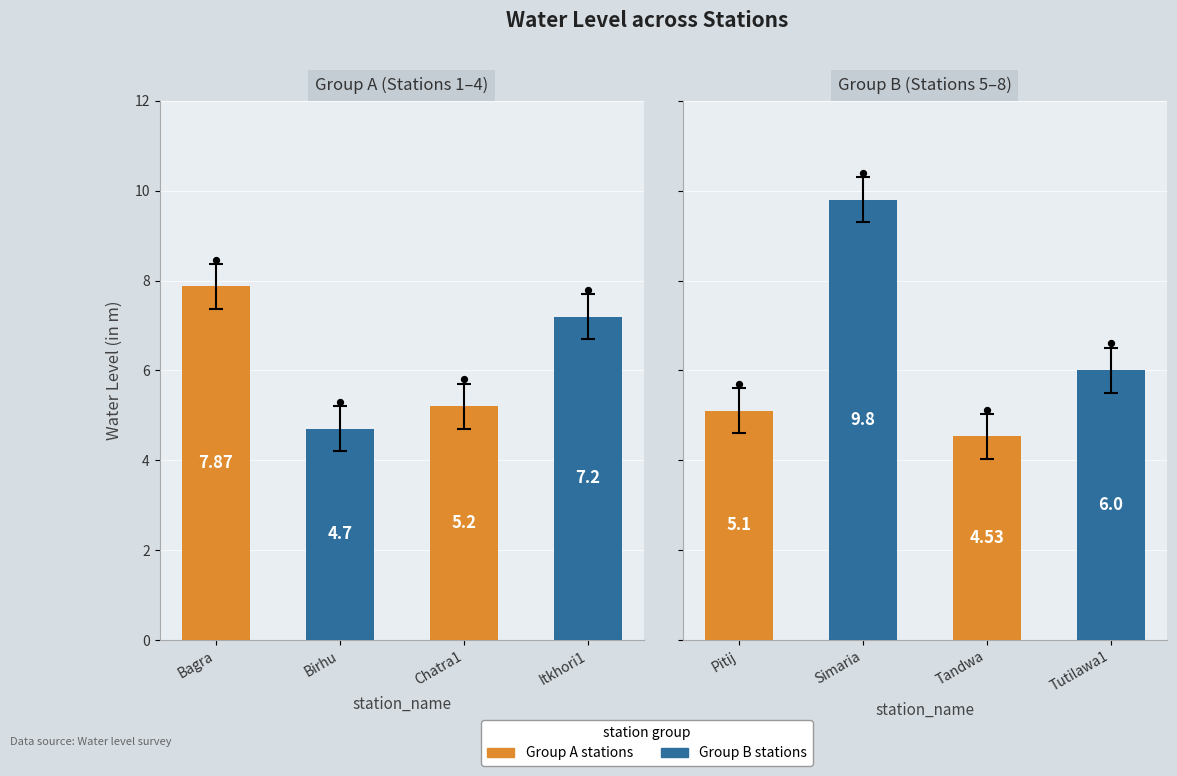

What is the change in value from Itkhori1 to Tutilawa1?

-1.2